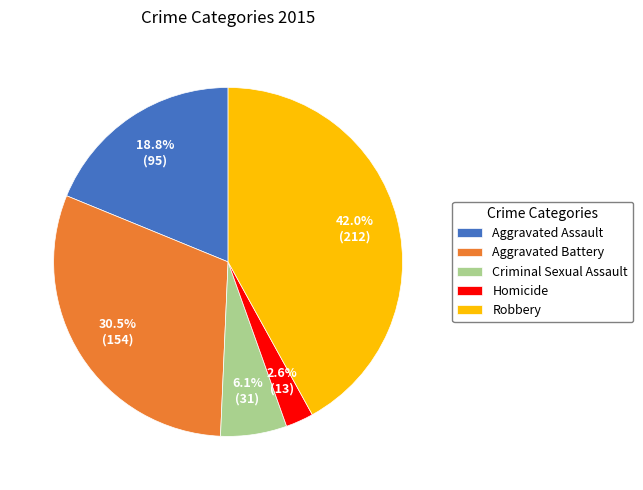

How many segments does this pie chart have?

5